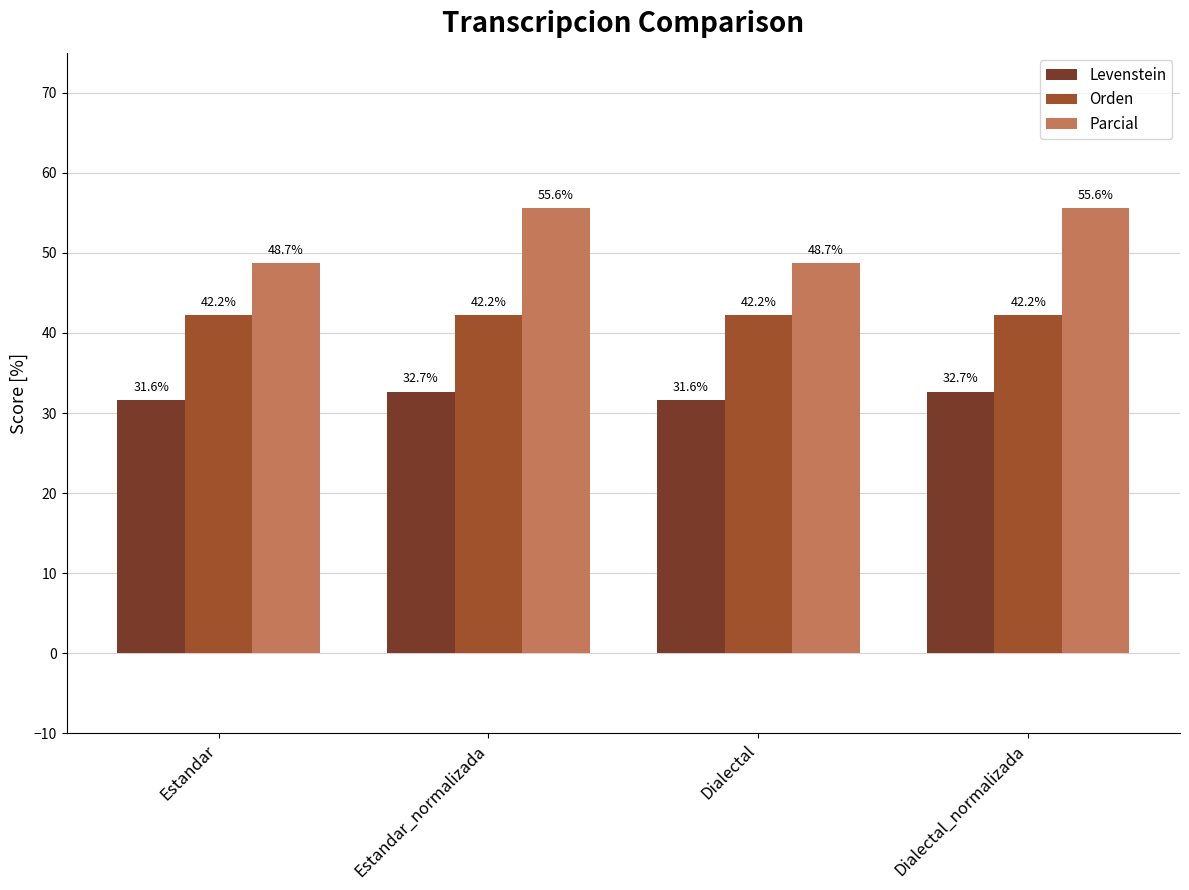

Rank the series at Dialectal from lowest to highest value.

Levenstein, Orden, Parcial